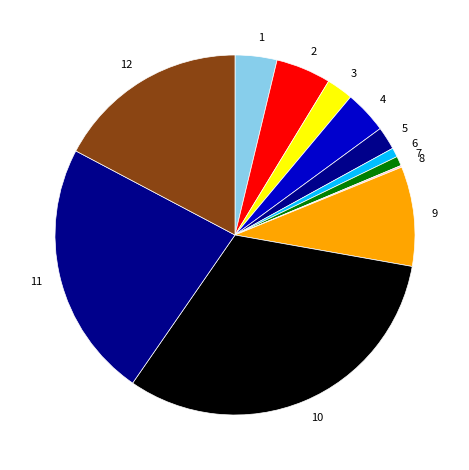

Is it true that 6 is 11% of the pie?

False